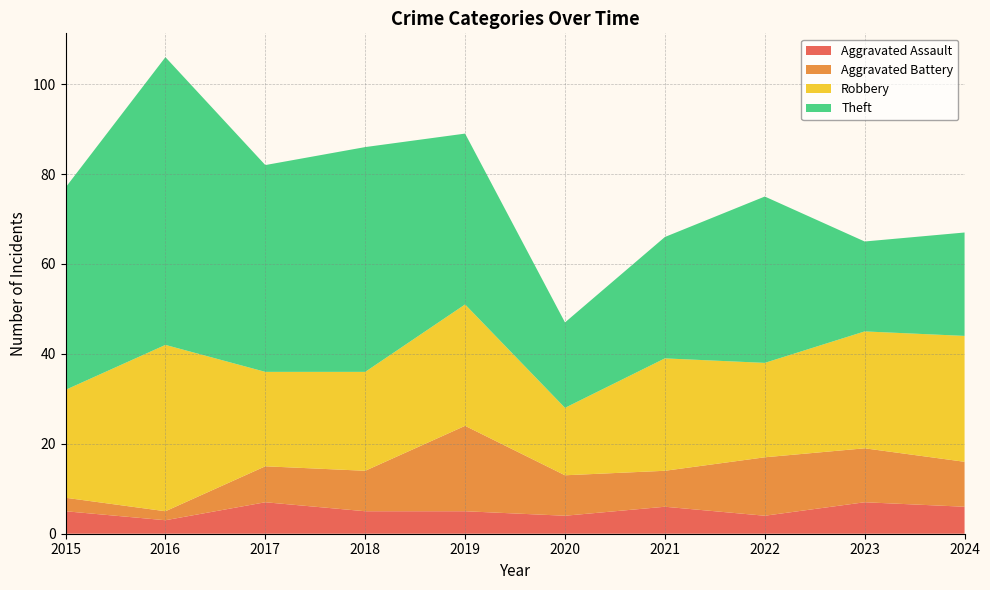

Where is Robbery nearest to the value 26?

2023